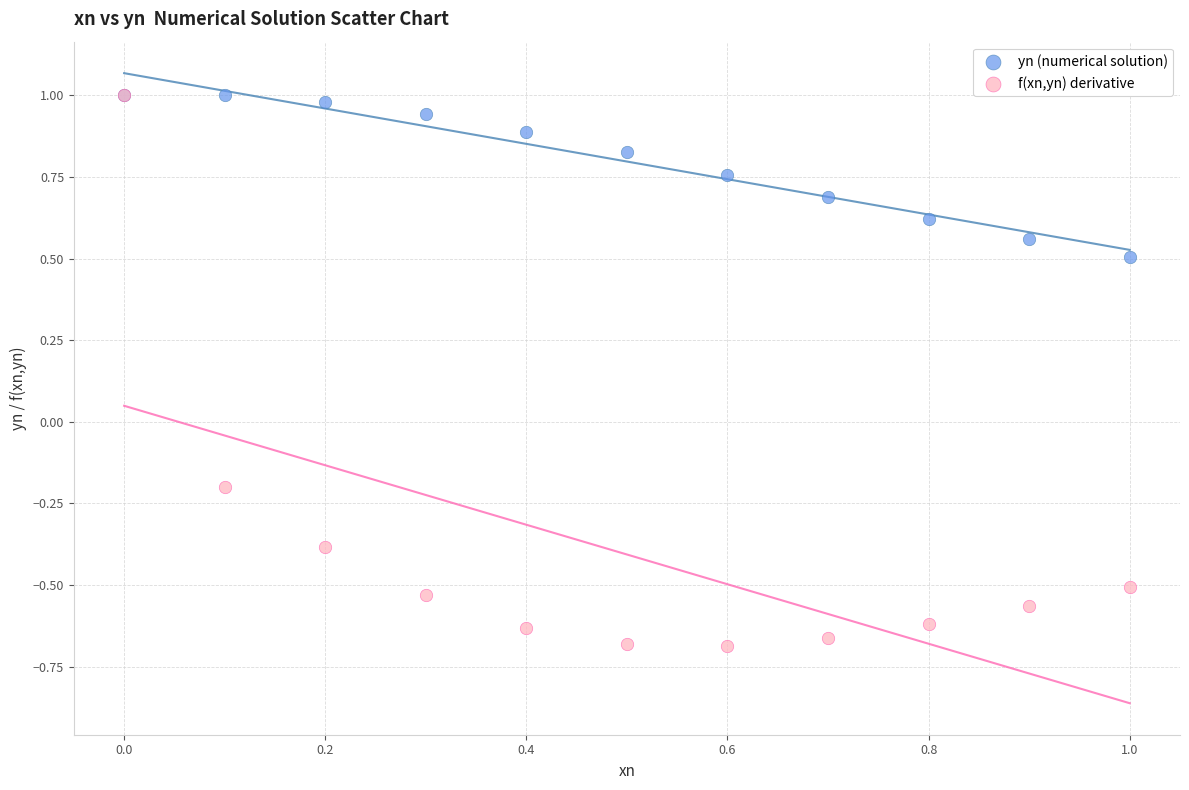

In the yn (numerical solution) series, what Y value is closest to 0?

0.5